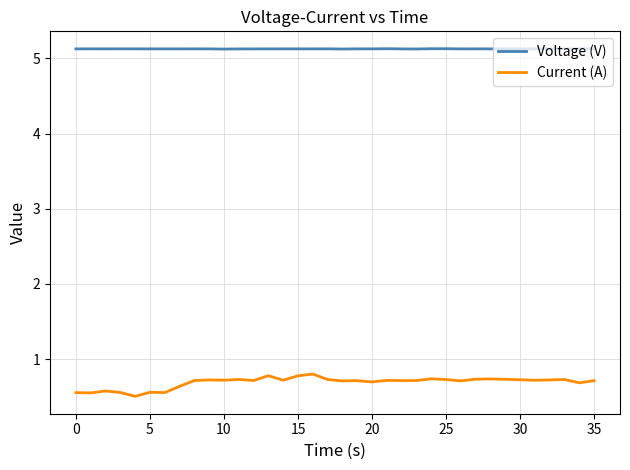

Rank the series by their average value, from highest to lowest.

Voltage (V), Current (A)